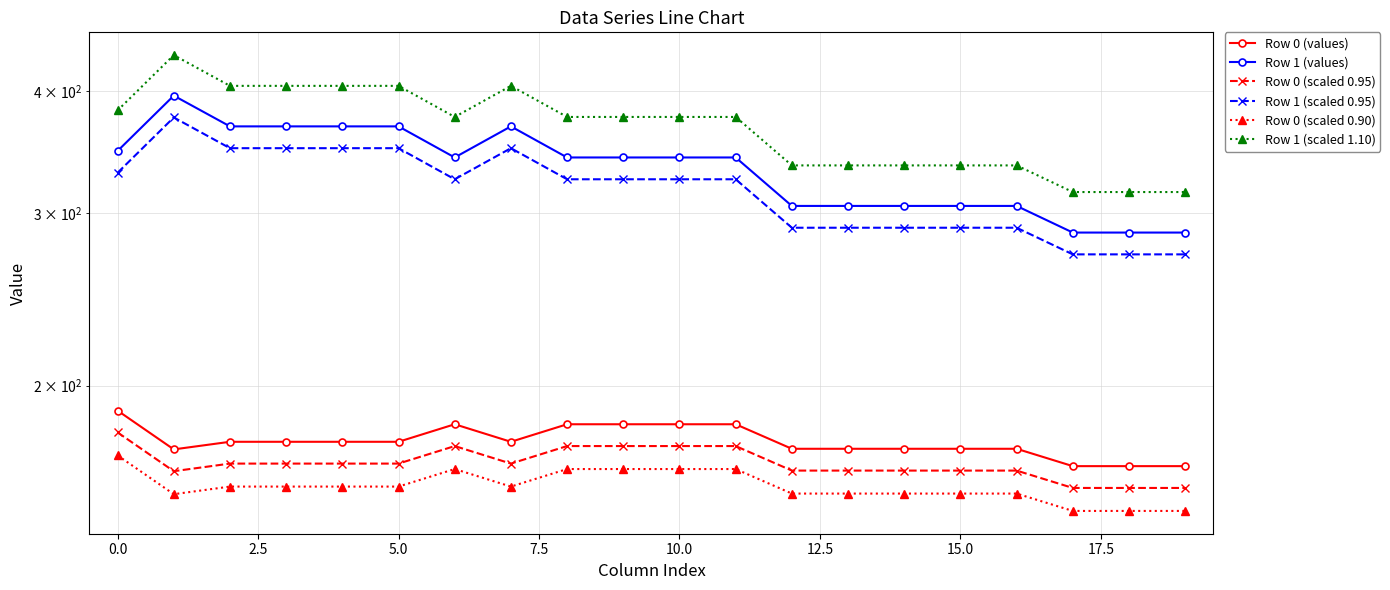

What position from the right is 10.0?

15